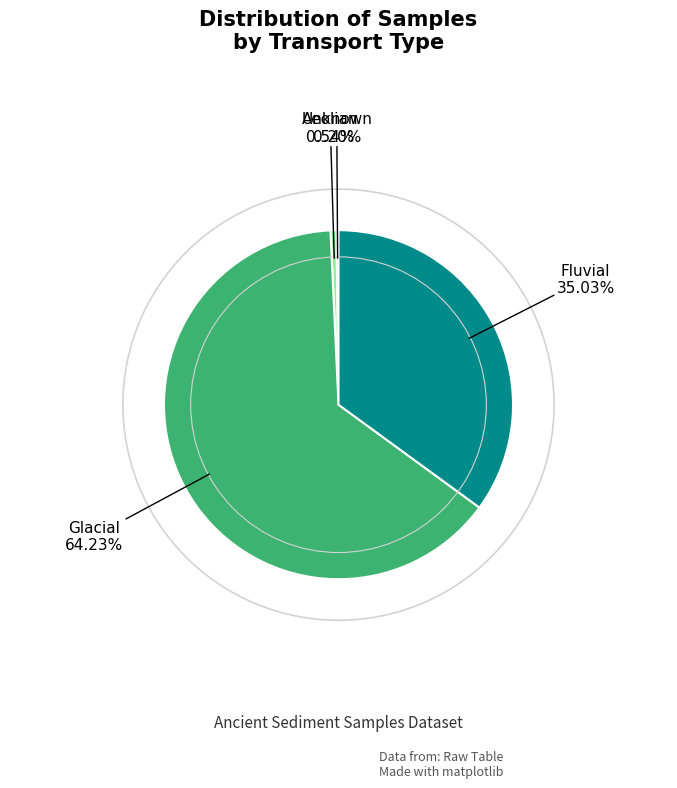

Is there a majority slice in this chart?

Yes